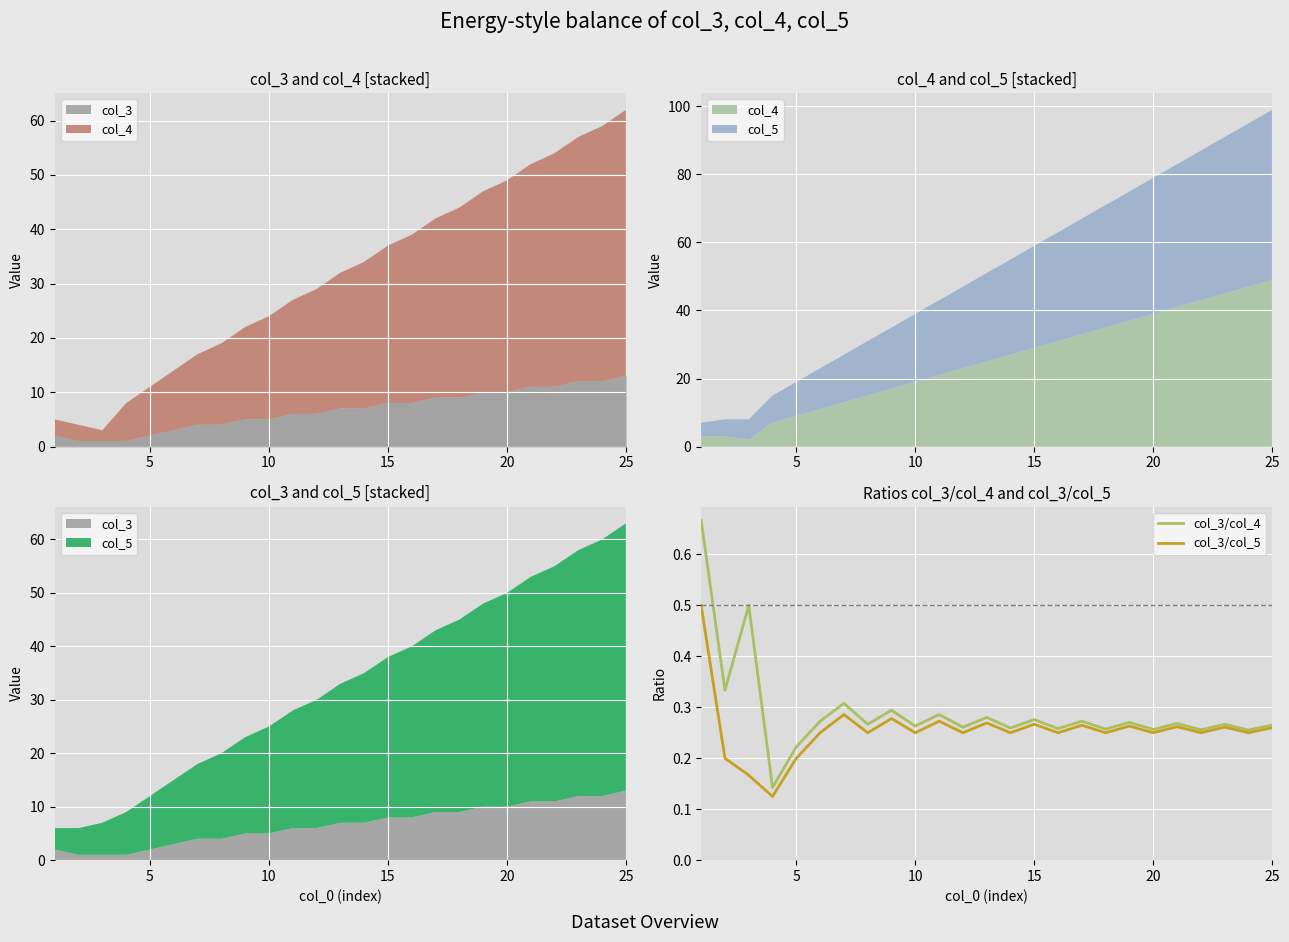

True or false: col_3/col_5 and col_3/col_4 intersect in this chart.

False